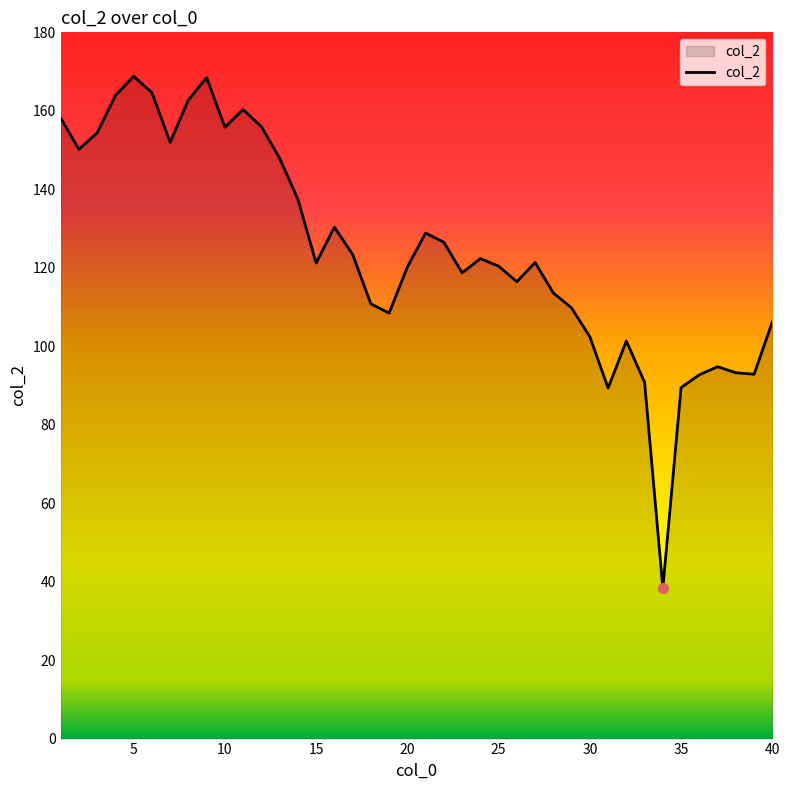

What is the greatest value displayed?

168.8